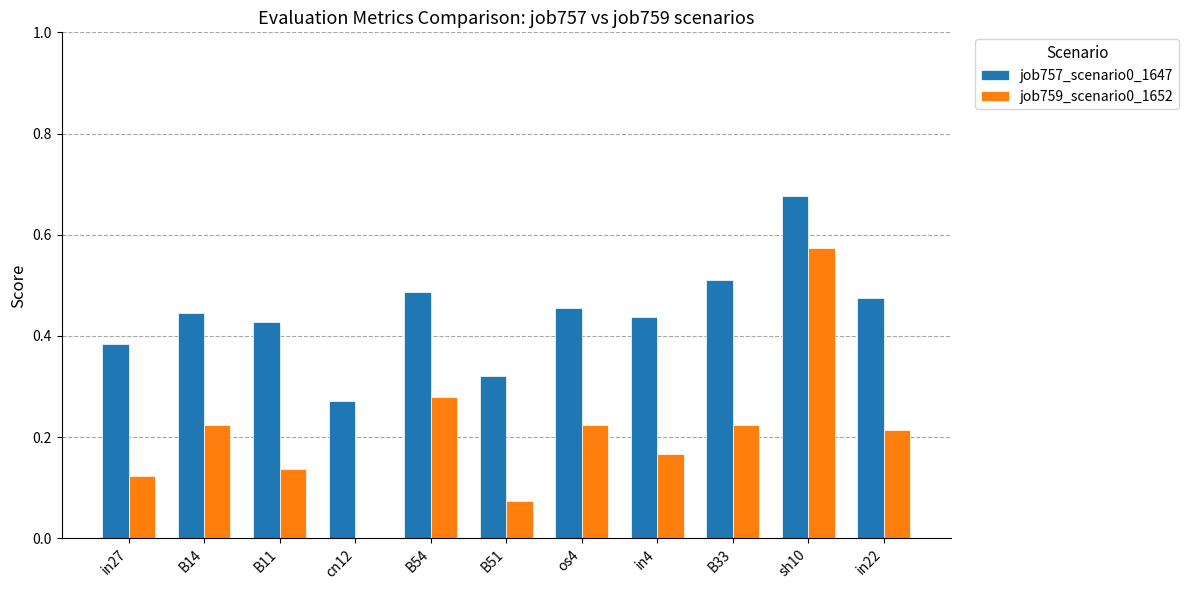

Which series has the largest total across all categories?

job757_scenario0_1647